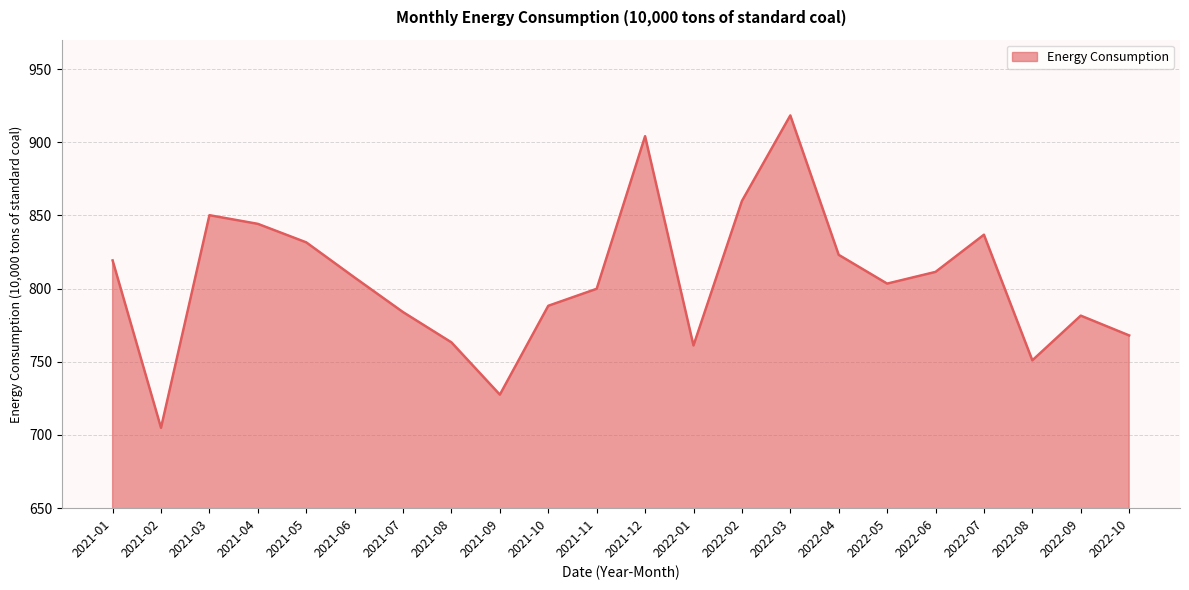

What position from the left is 2021-10?

10